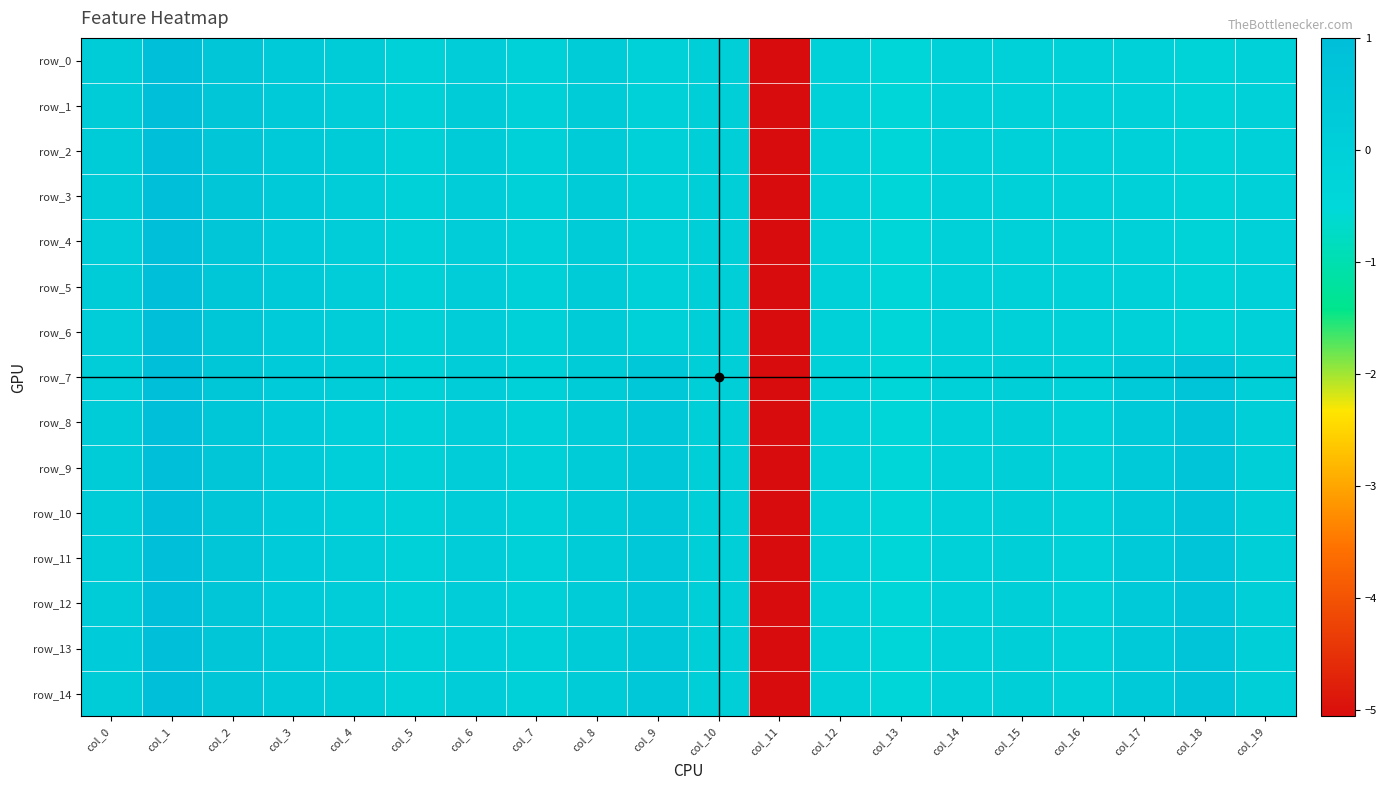

At which label does row_2 first exceed 0?

col_0